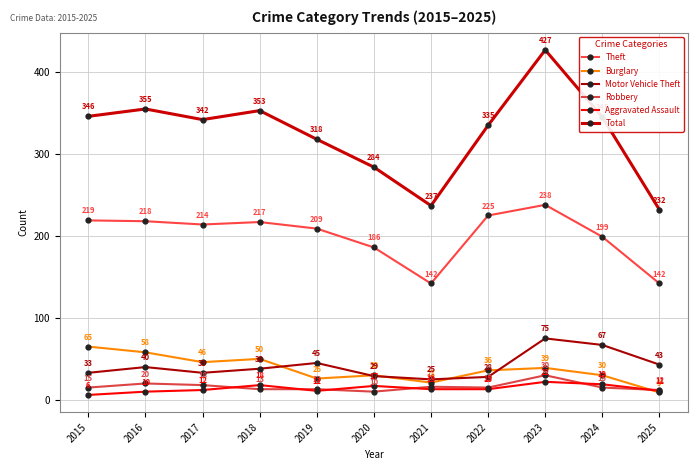

What is the difference between the Robbery values at 2021 and 2015?

1